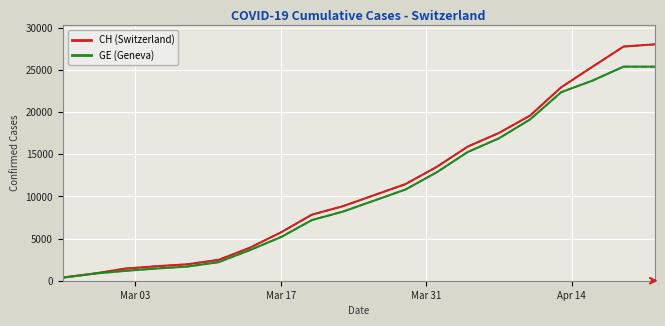

Does the chart have visible grid lines?

Yes